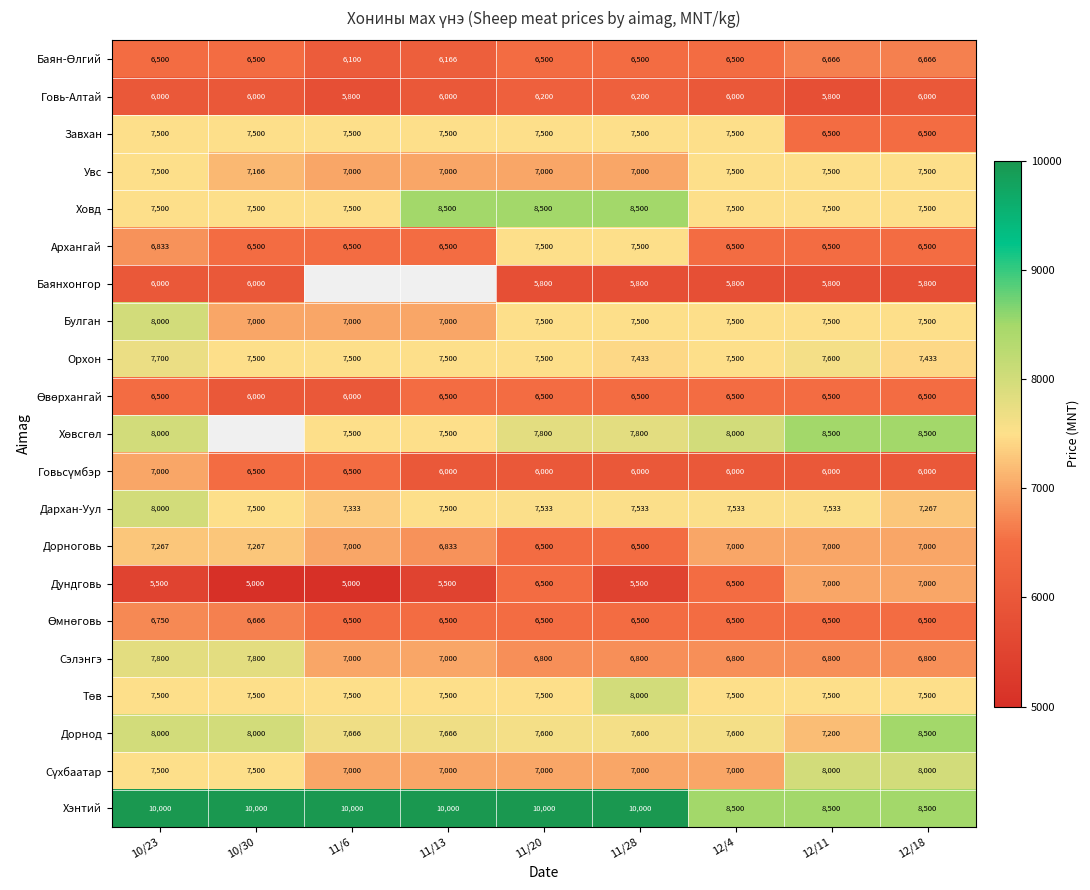

What is the sum of the Увс values at 10/23 and 11/20?

14500